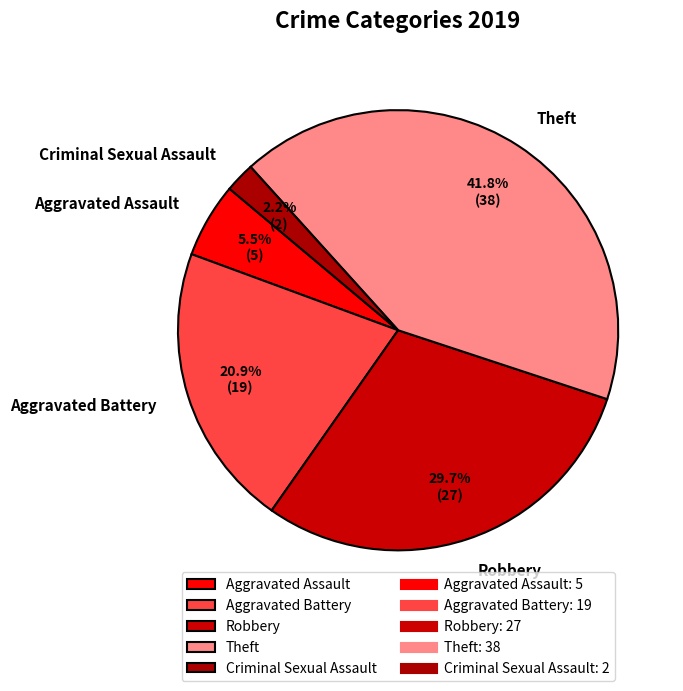

Approximately how many times larger is the value at Theft compared to Aggravated Battery?

2.0